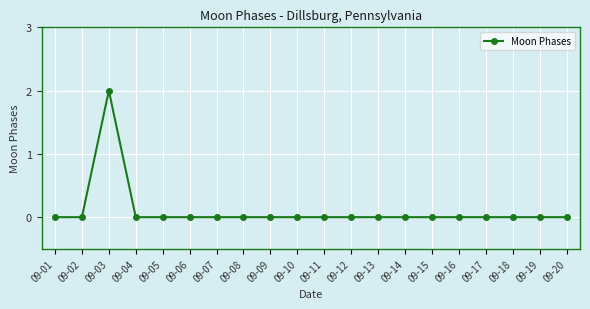

At which category does the chart reach its peak across all series?

09-03